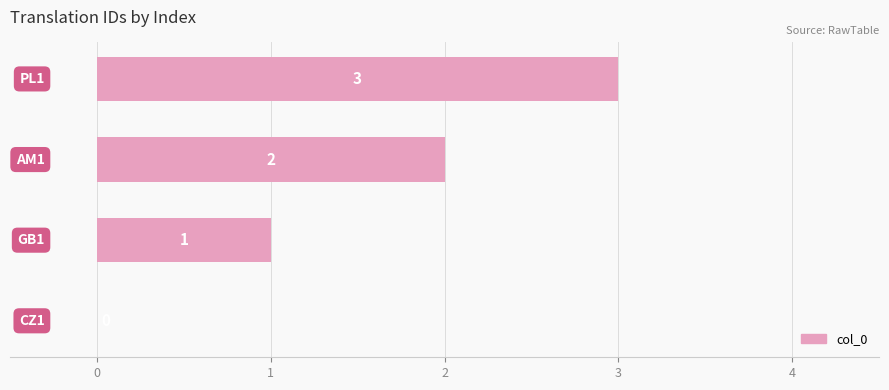

What is the greatest value displayed?

3